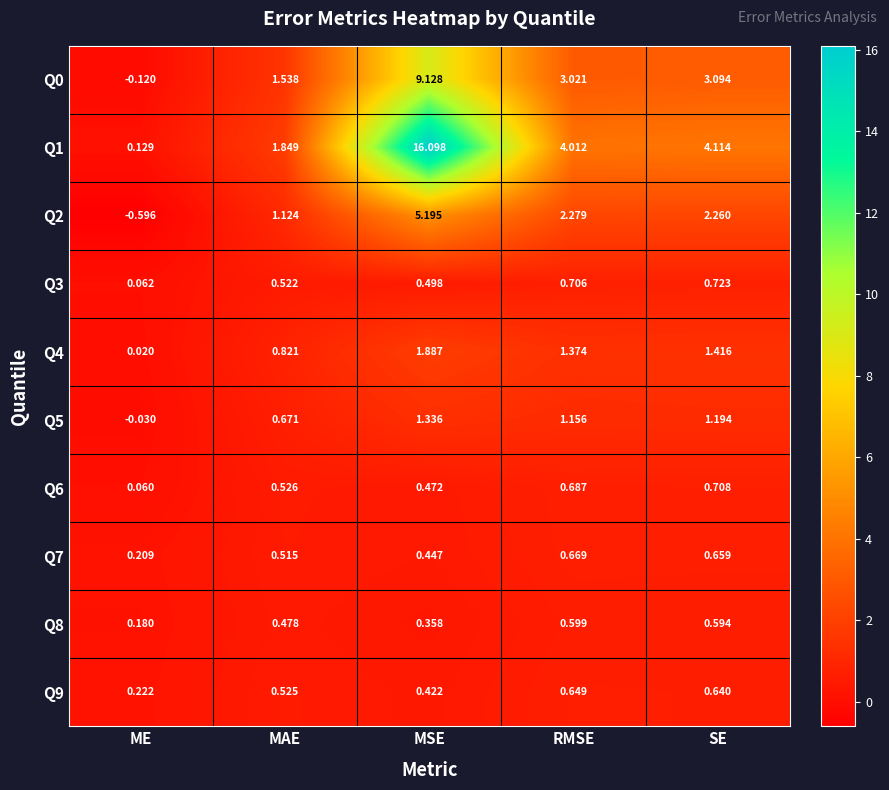

Rank the categories by Q3 value from lowest to highest.

ME, MSE, MAE, RMSE, SE